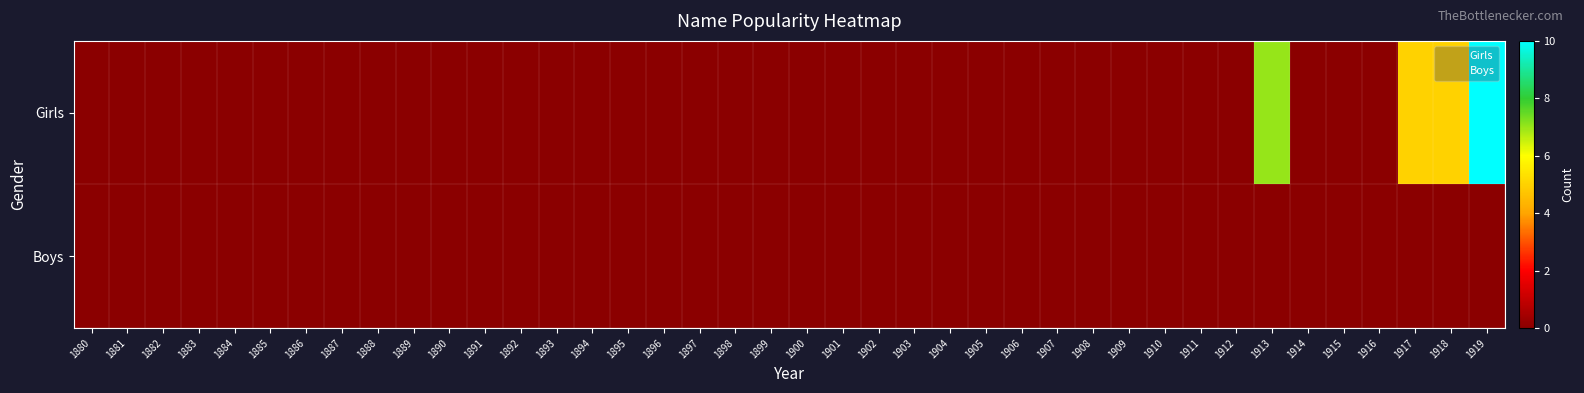

Rank the series by their maximum value, from highest to lowest.

Girls, Boys